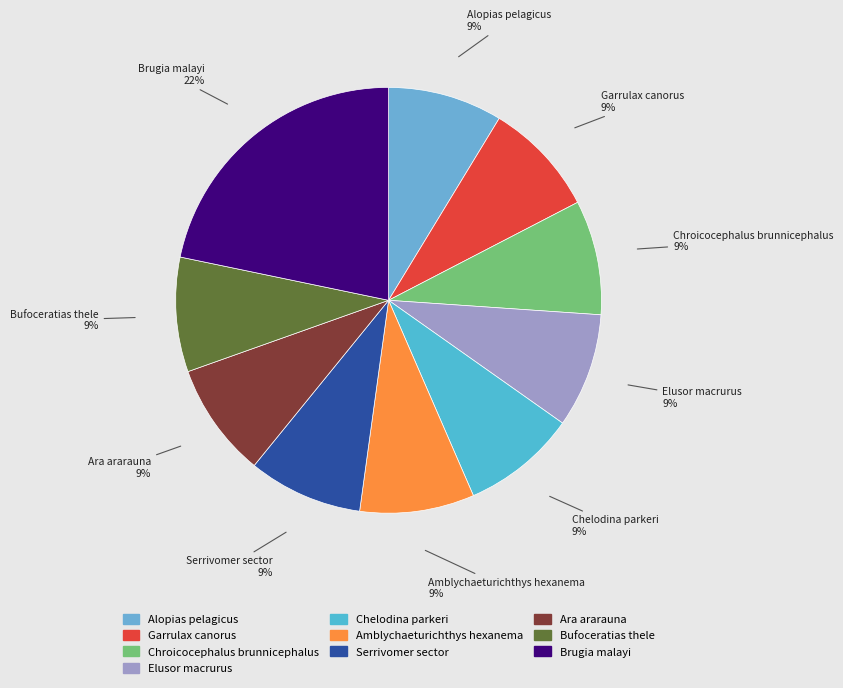

Do Ara ararauna and Amblychaeturichthys hexanema together represent more than half of the pie?

No